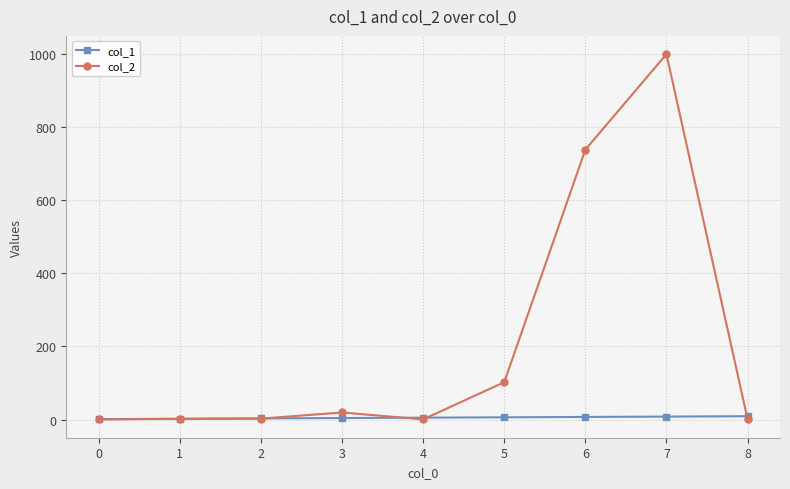

True or false: col_2 has a value of 0.1 at 0.

True